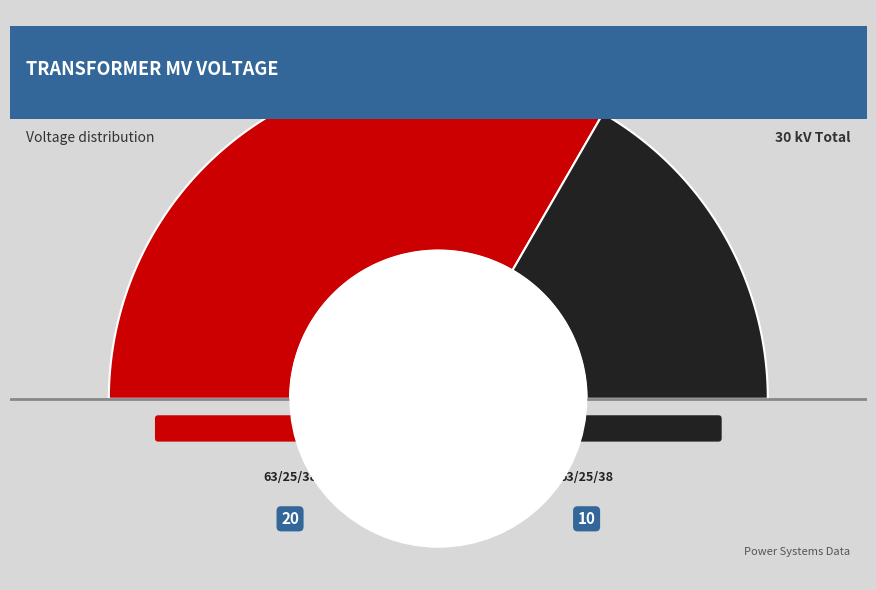

The 63/25/38 MVA 110/20/10 kV slice represents 58% of the pie. True or false?

False